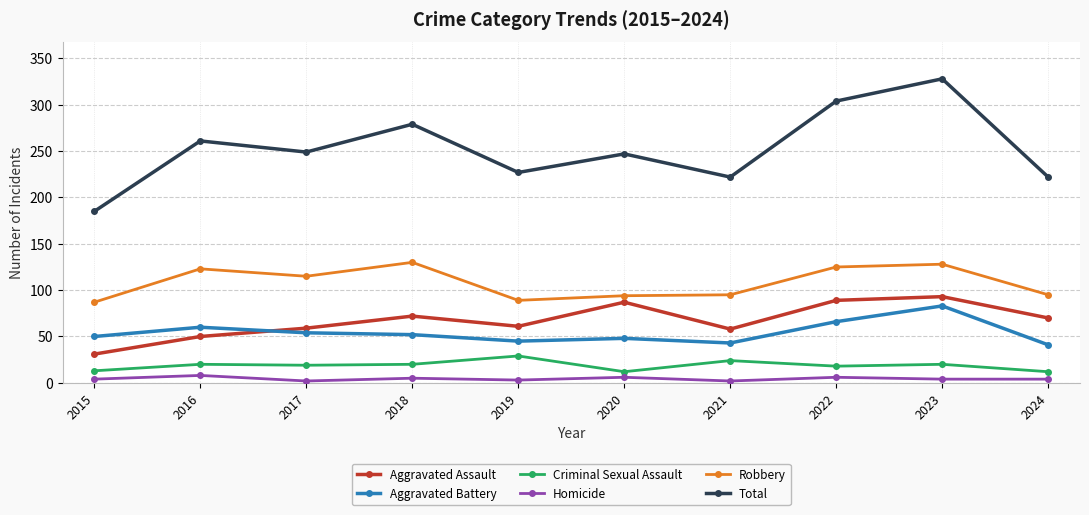

Count the number of categories in the chart.

10